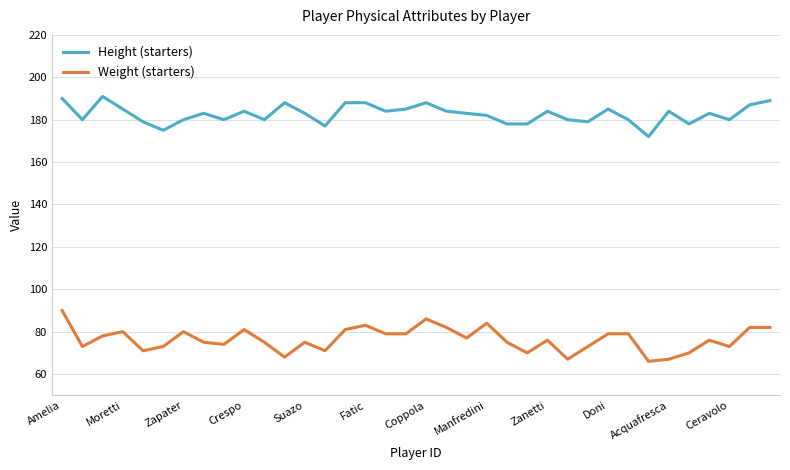

What is the maximum value for Height (starters)?

191